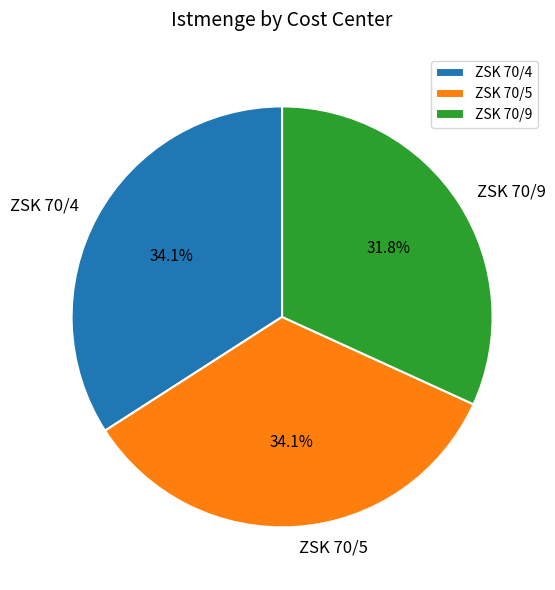

Which has a higher value, ZSK 70/9 or ZSK 70/4?

ZSK 70/4